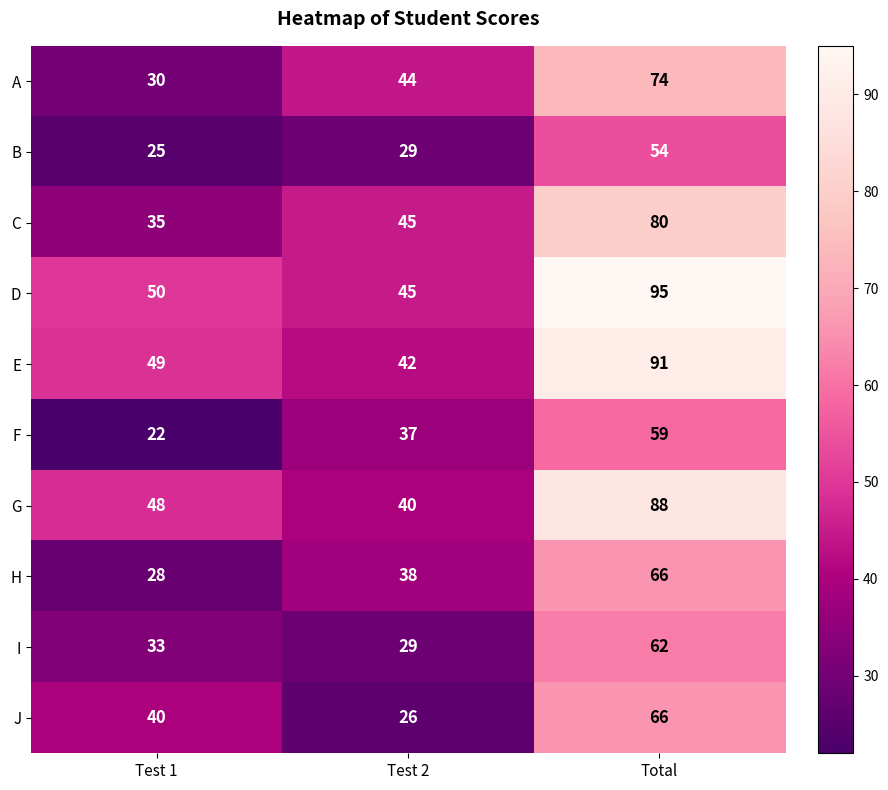

What is the total value across all series at Total?

735